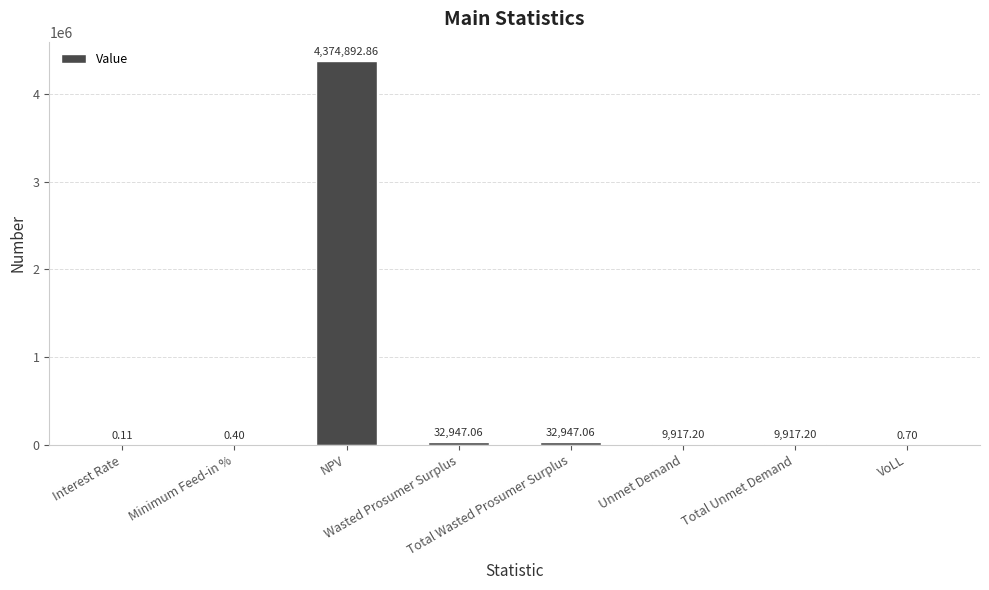

What is the average value?

557577.8